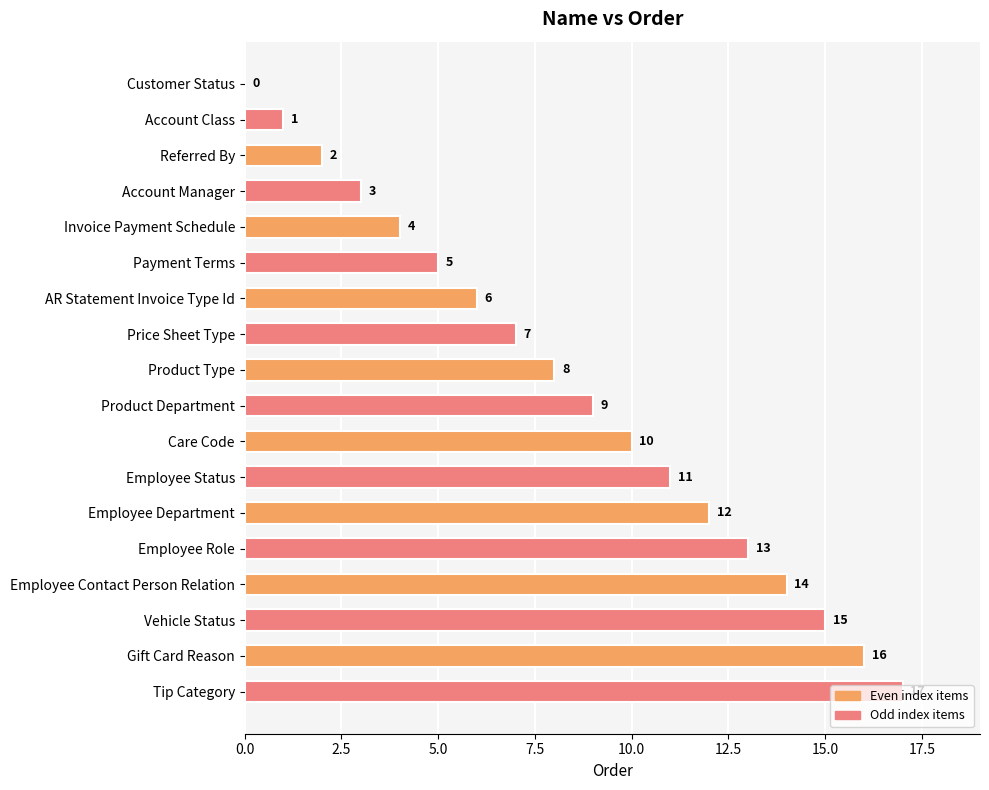

What is the sum of the values at AR Statement Invoice Type Id and Employee Role?

19